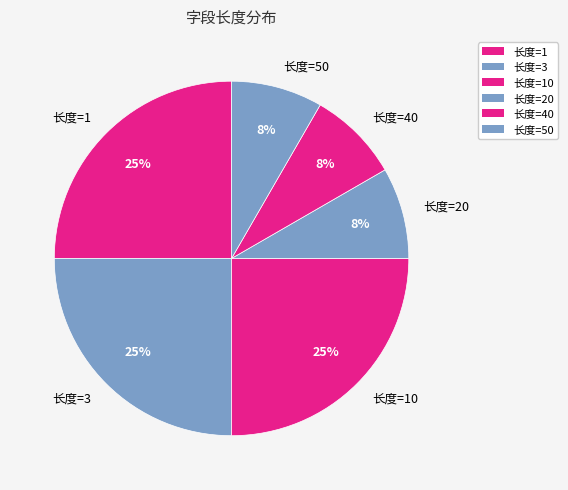

How many slices are in this pie chart?

6